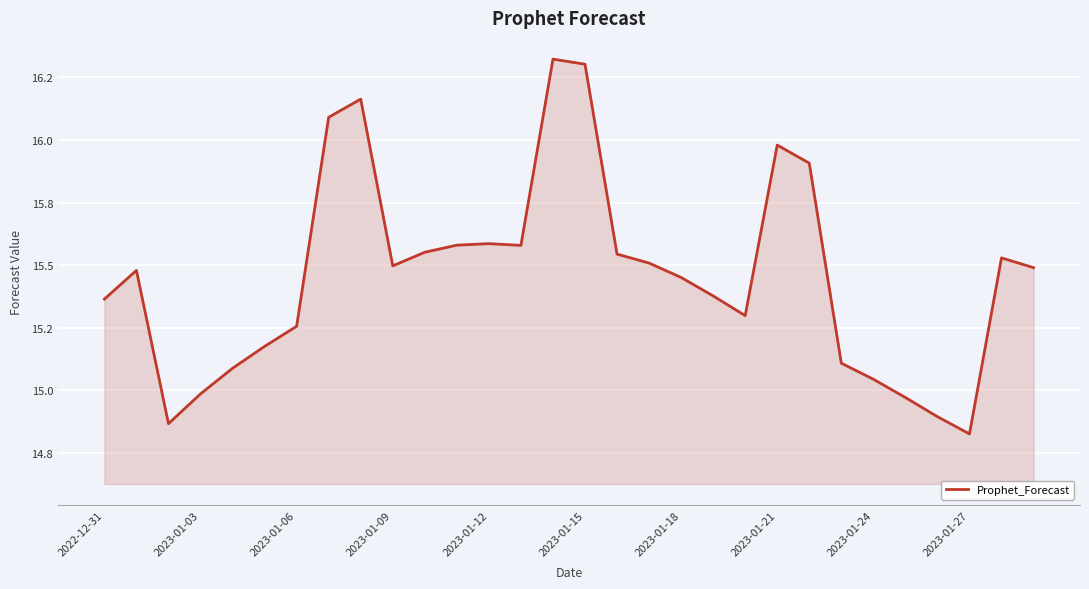

What is the greatest value displayed?

16.3